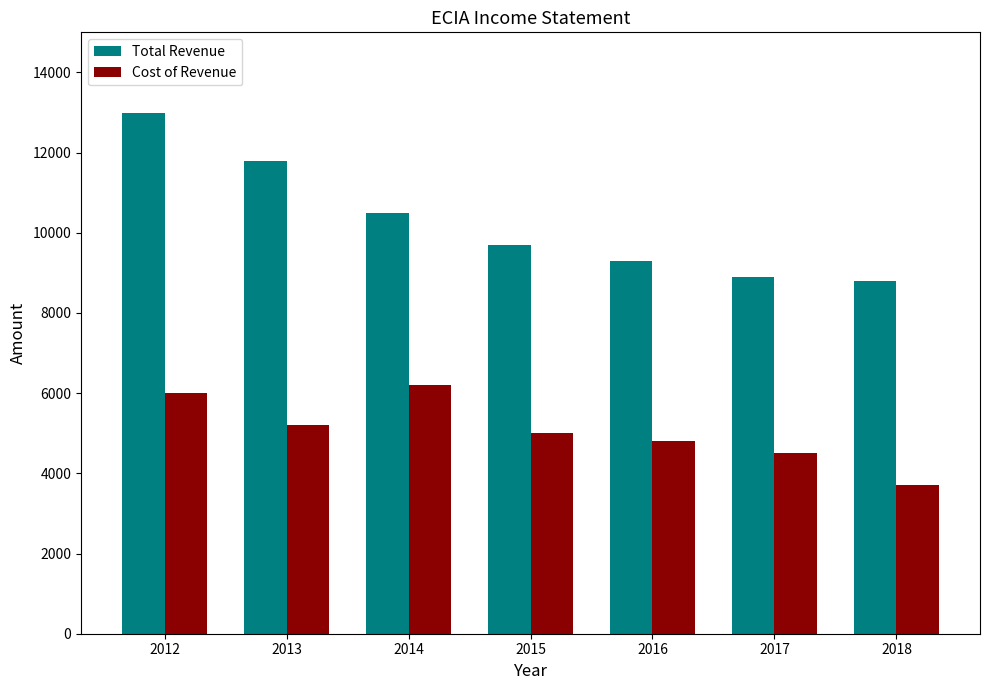

What is the value of the Cost of Revenue bar at the 3rd from the left?

6200